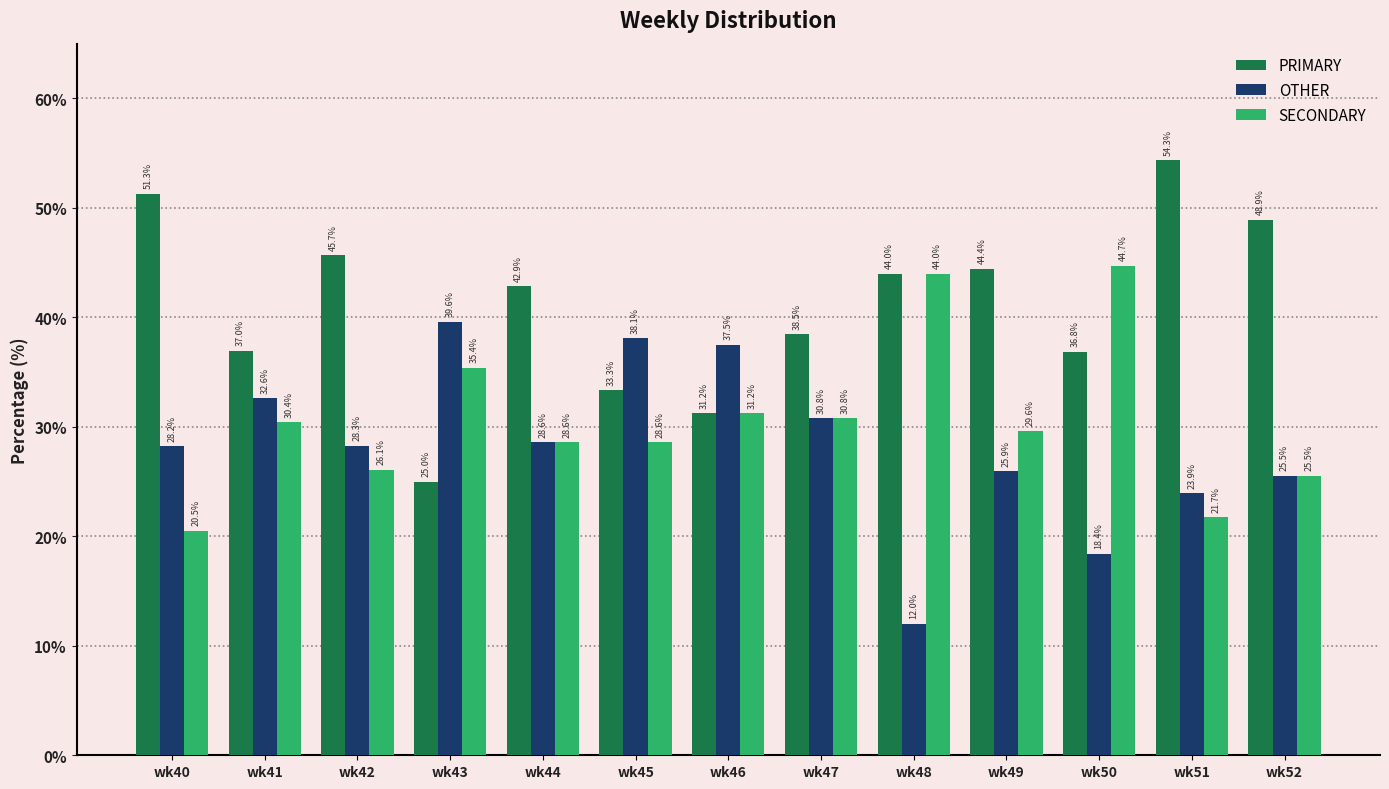

What is the value of the SECONDARY bar at the 13th from the left?

25.5